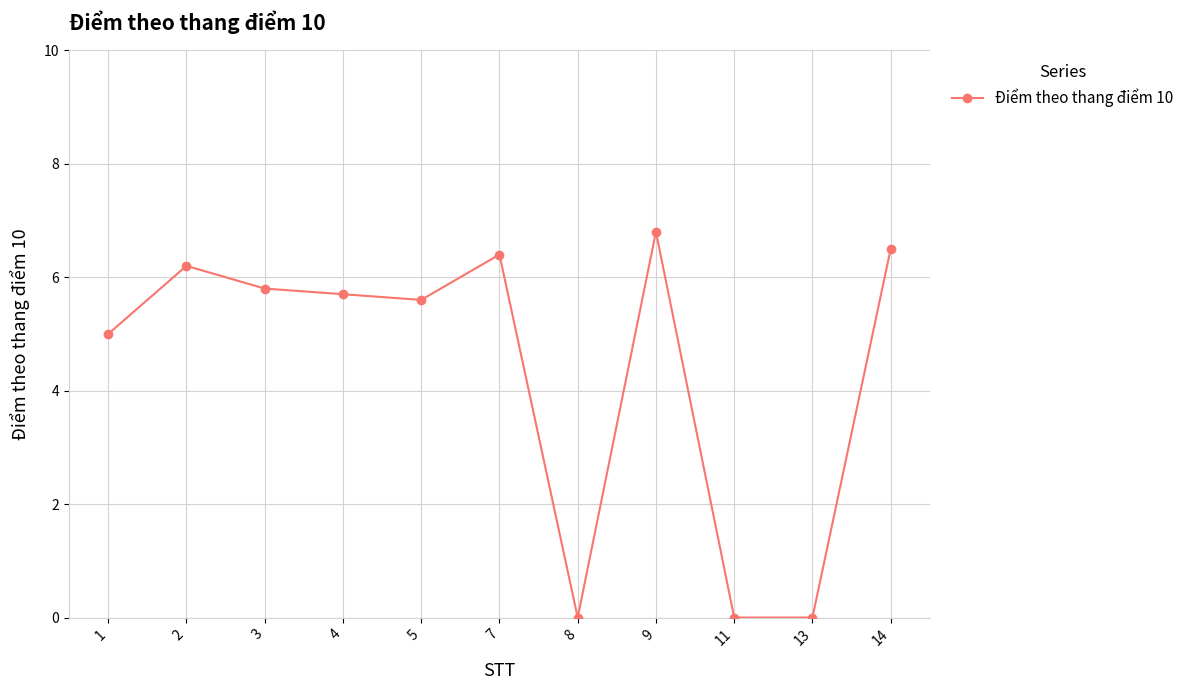

What is the greatest value displayed?

6.8